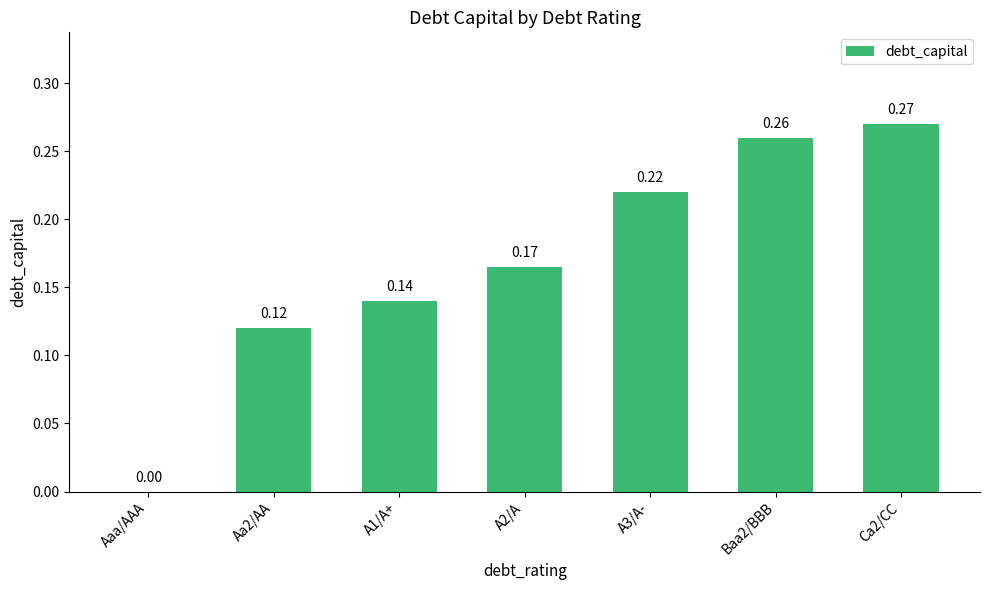

What is the sum of the values at Ca2/CC and A3/A-?

0.5